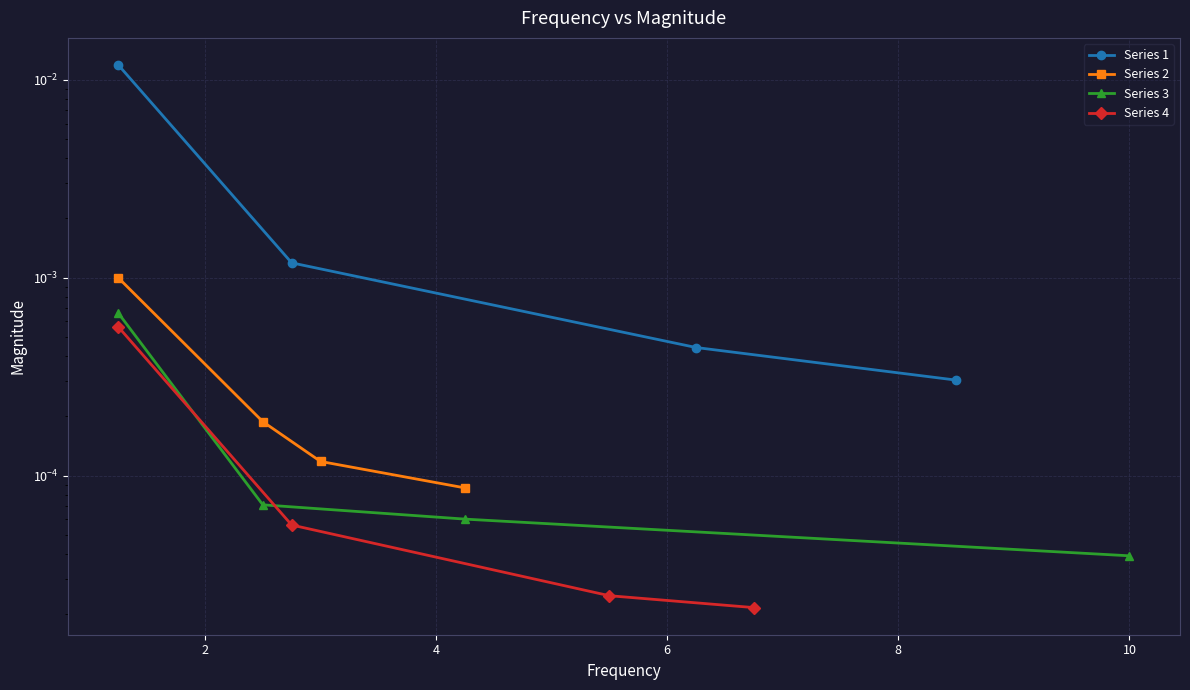

True or false: Series 3 and Series 1 cross at least once.

False